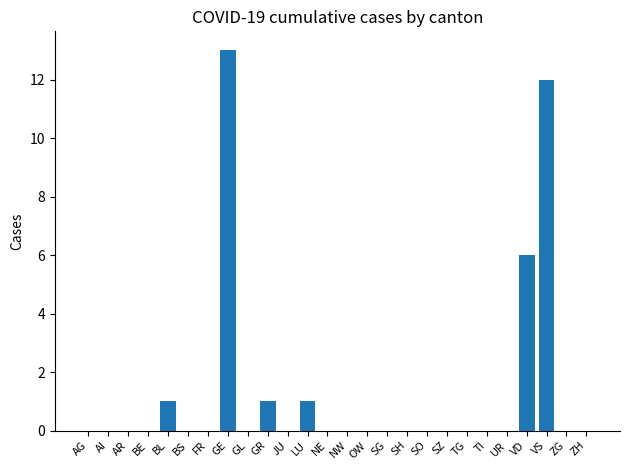

The value at BL is 0. True or false?

False